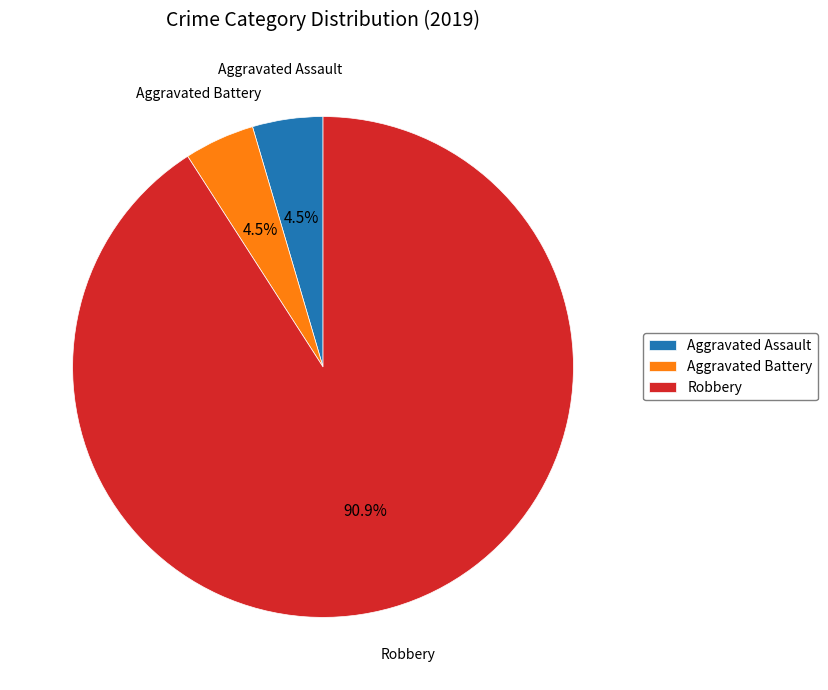

Do Aggravated Battery and Aggravated Assault together represent more than half of the pie?

No